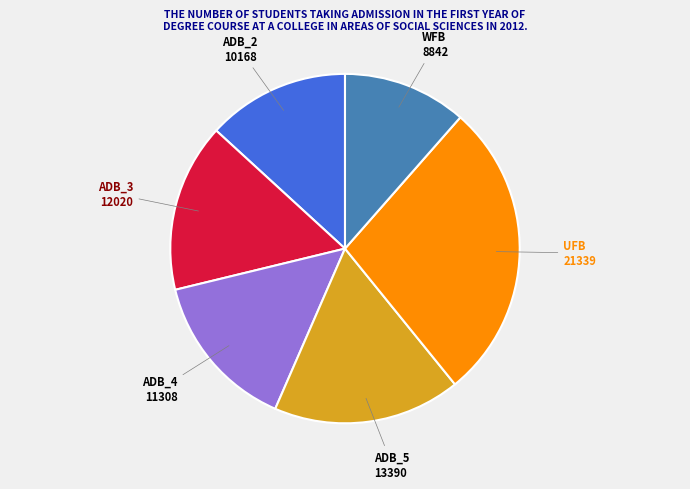

Which category has the biggest portion of the pie?

UFB